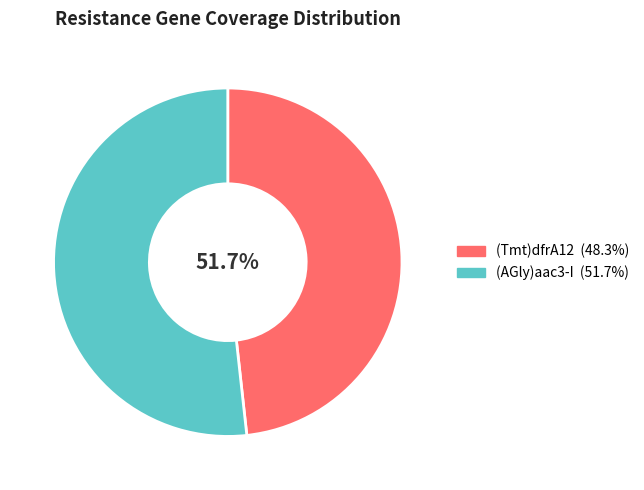

To the nearest percent, what portion does (Tmt)dfrA12 represent?

48%